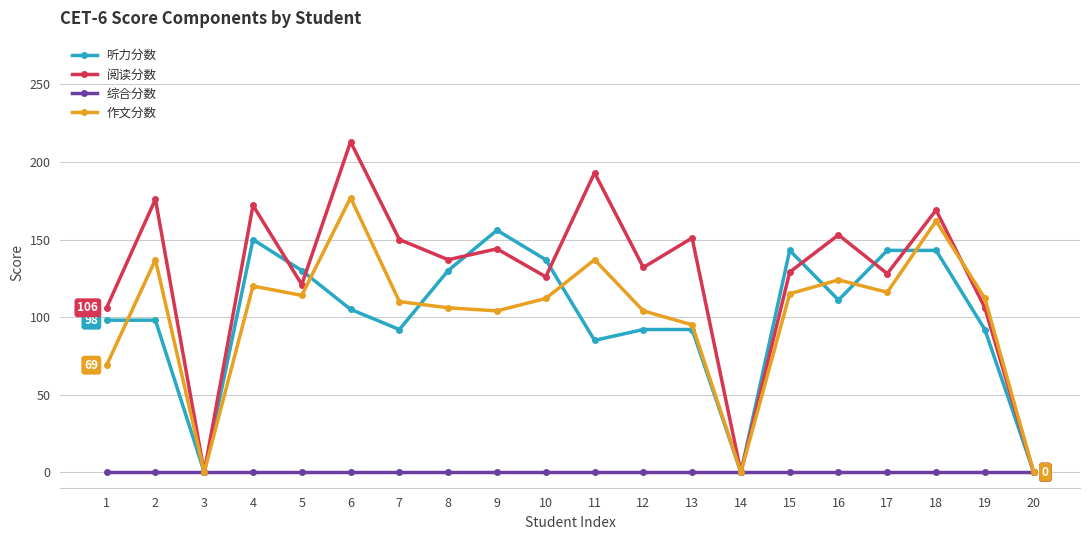

How many lines are shown in the chart?

4